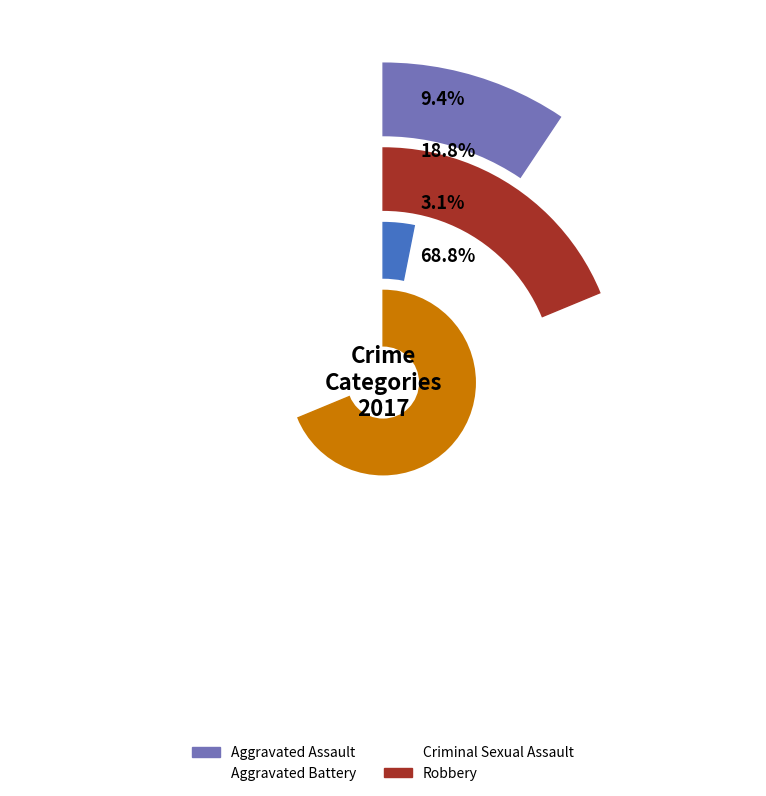

Is it true that Aggravated Assault is 9% of the pie?

True